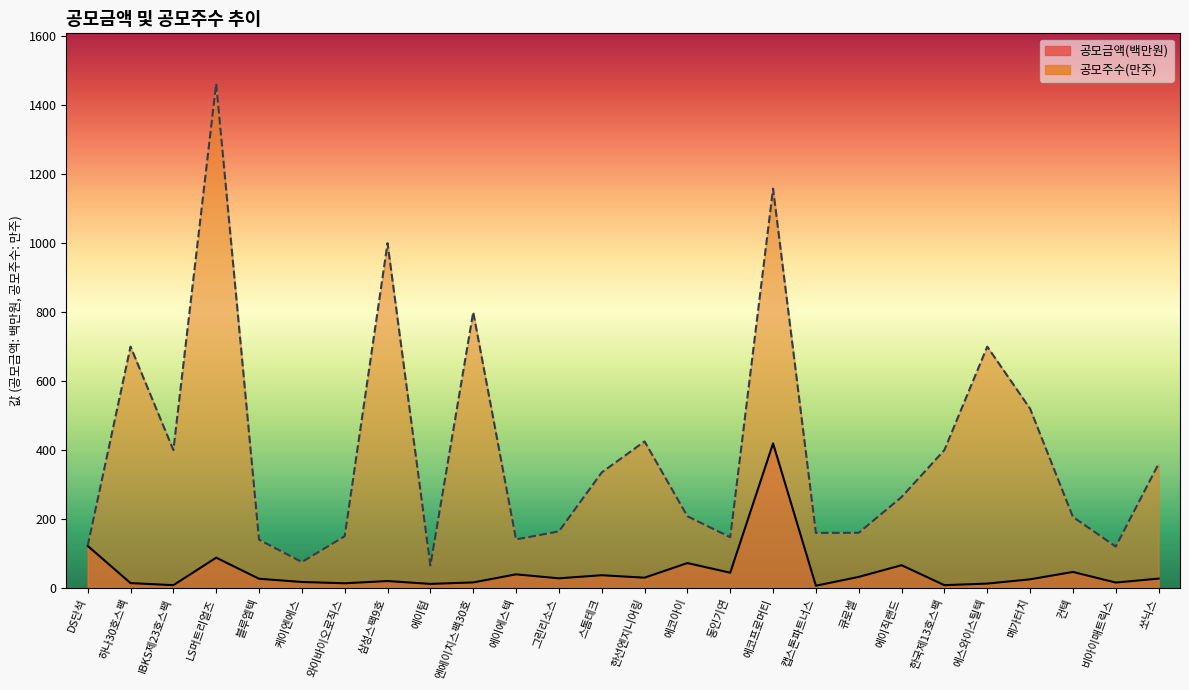

What is the label of the 2nd point from the left?

하나30호스팩